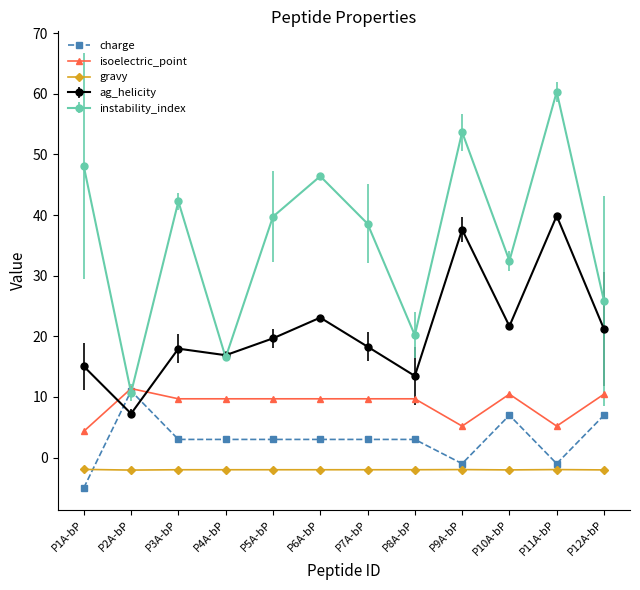

Does the chart have visible grid lines?

No